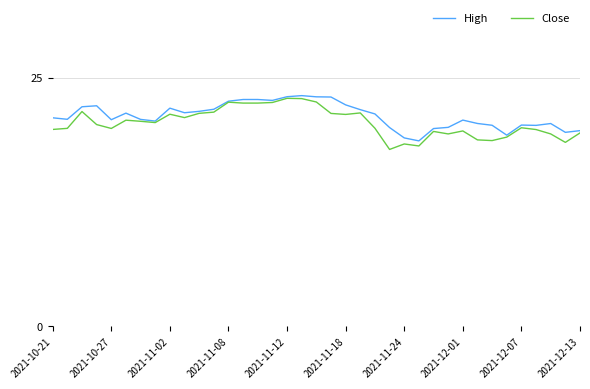

What is the maximum value for Close?

22.9